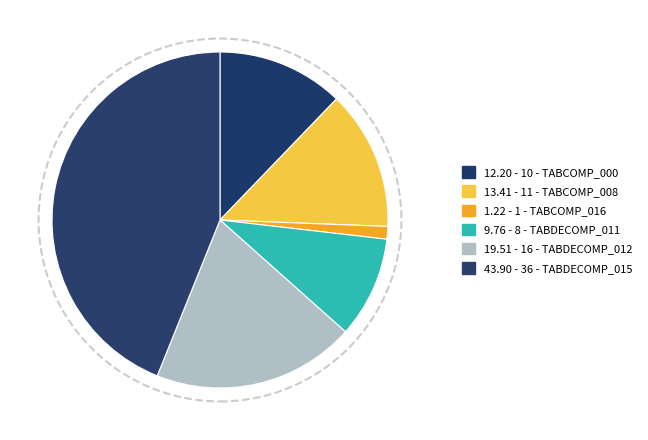

How many segments does this pie chart have?

6